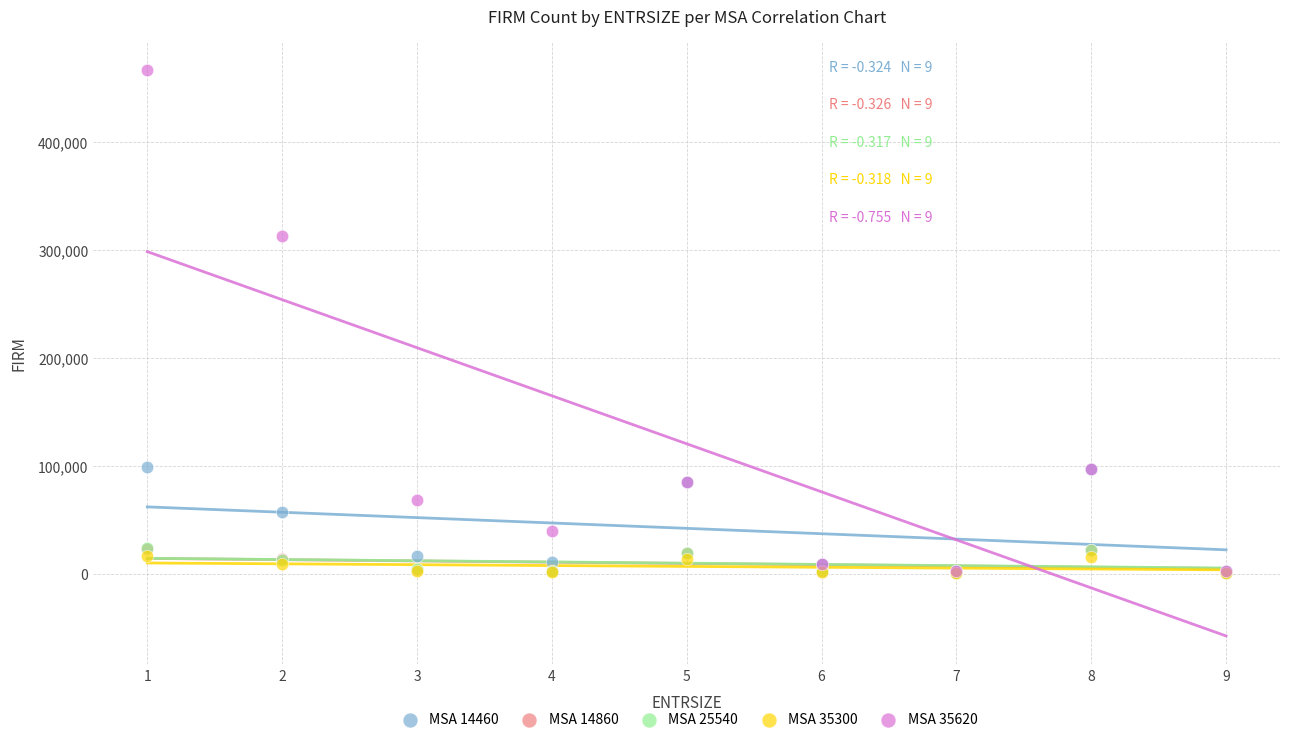

What are all the series names shown in the legend?

MSA 14460, MSA 14860, MSA 25540, MSA 35300, MSA 35620